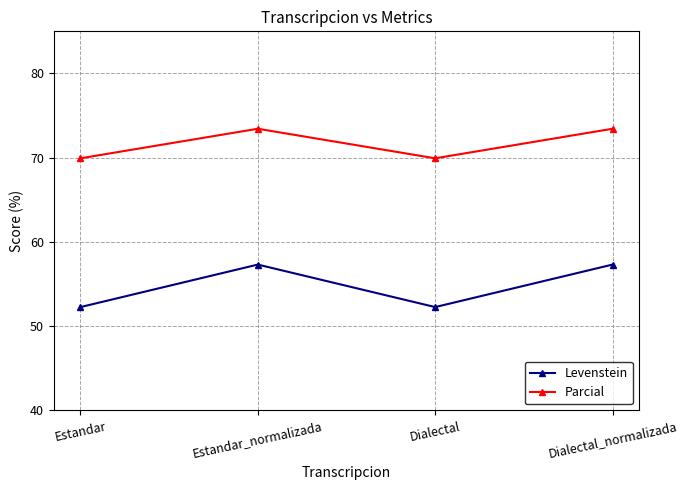

What is the highest value of the Levenstein series?

57.3